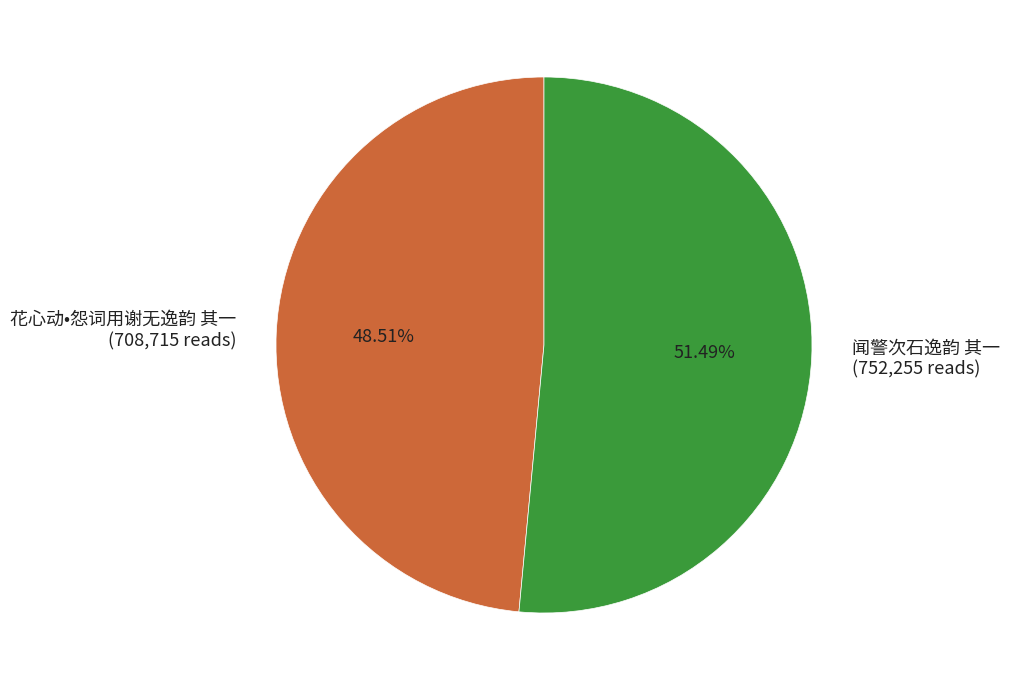

Is it true that 花心动•怨词用谢无逸韵 其一 is 49% of the pie?

True